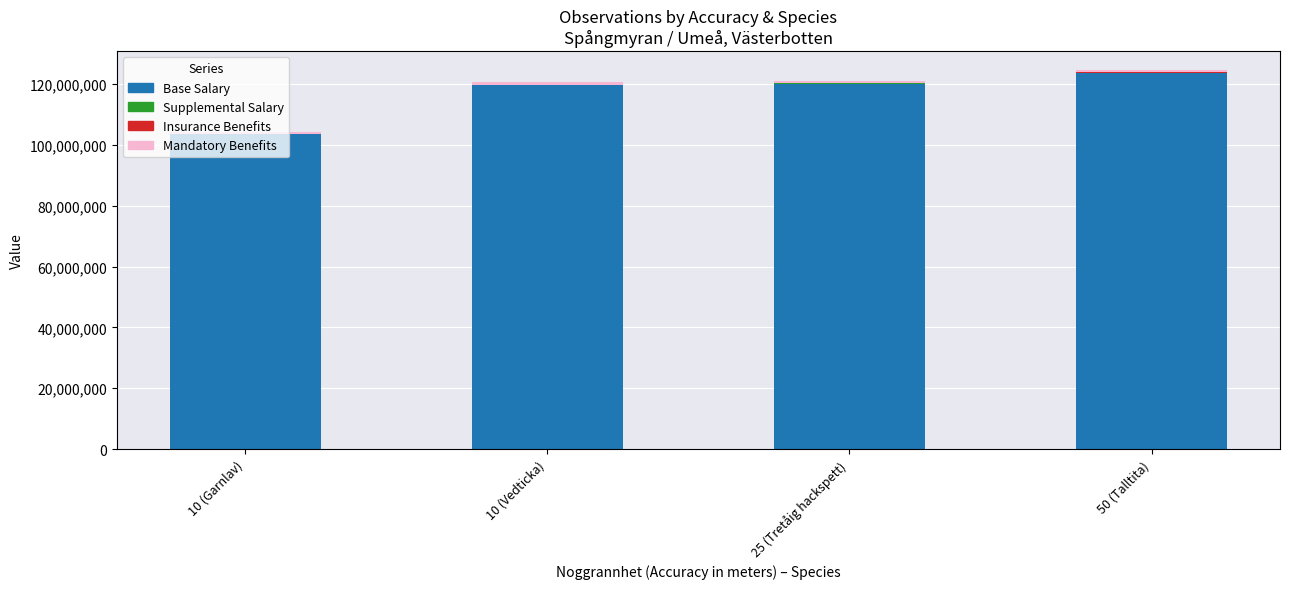

How many series are shown in this chart?

4